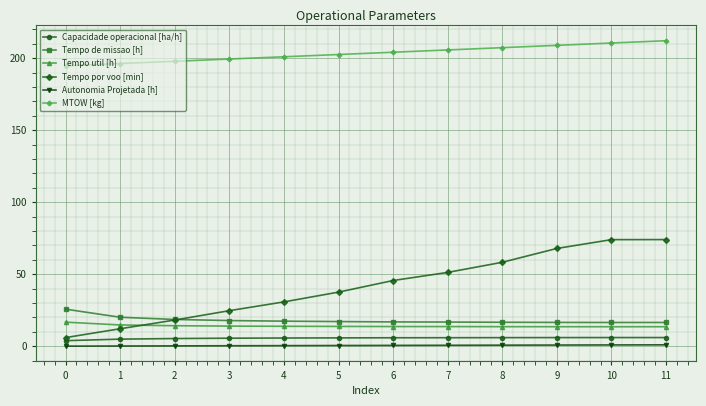

Is the value of Capacidade operacional [ha/h] at 6 greater than the value of MTOW [kg] at 11?

No